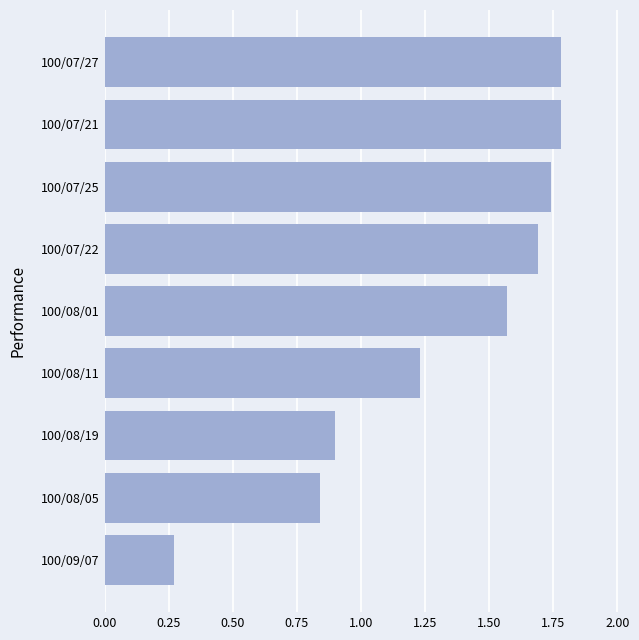

What is the sum of the values at 100/08/05 and 100/08/01?

2.4